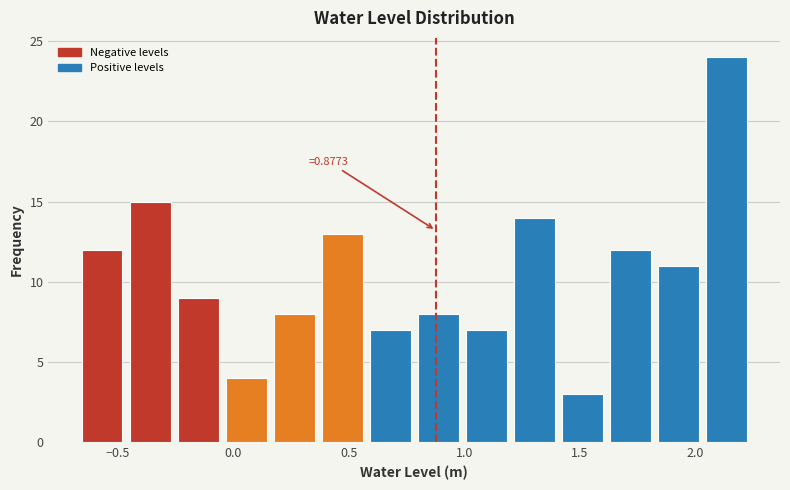

Which range on the x-axis has the tallest bar?

2.05 to 2.25